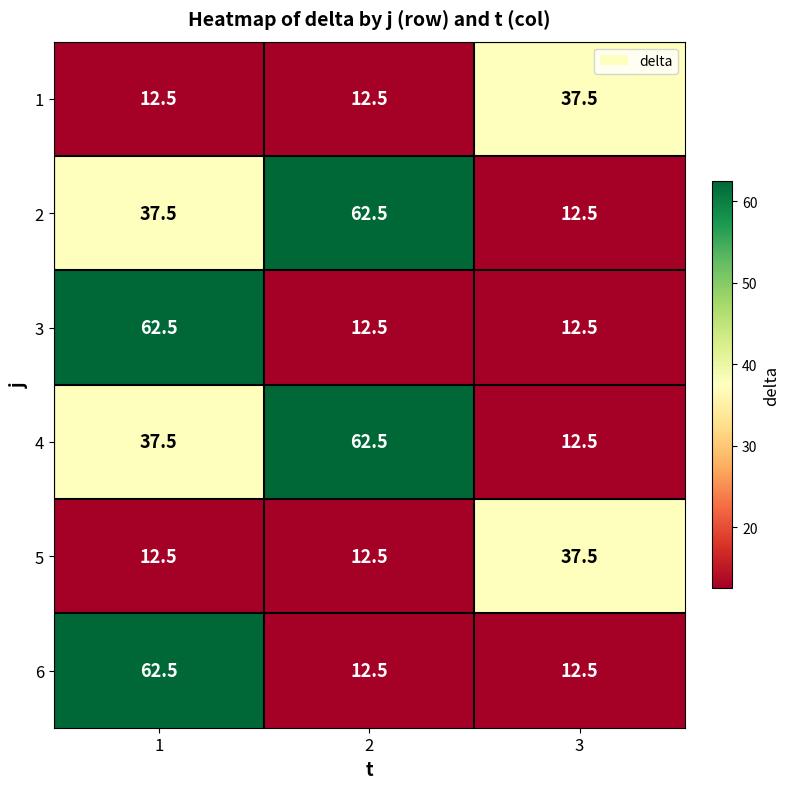

Reading left to right, extract all data points from this chart.

1: 1=12.5	2=12.5	3=37.5
2: 1=37.5	2=62.5	3=12.5
3: 1=62.5	2=12.5	3=12.5
4: 1=37.5	2=62.5	3=12.5
5: 1=12.5	2=12.5	3=37.5
6: 1=62.5	2=12.5	3=12.5